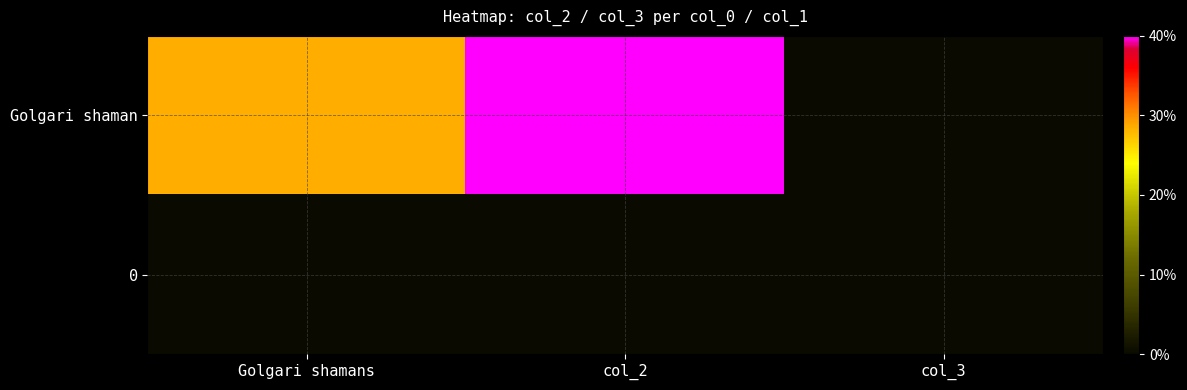

What is the difference between the highest and lowest values at Golgari shamans?

5